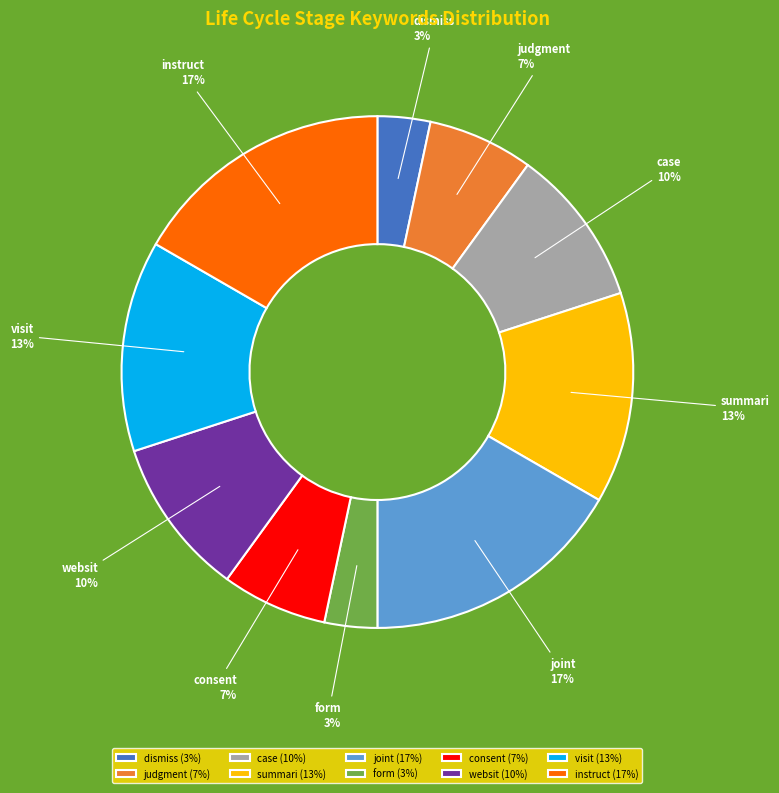

Does dismiss represent more than half of the total?

No